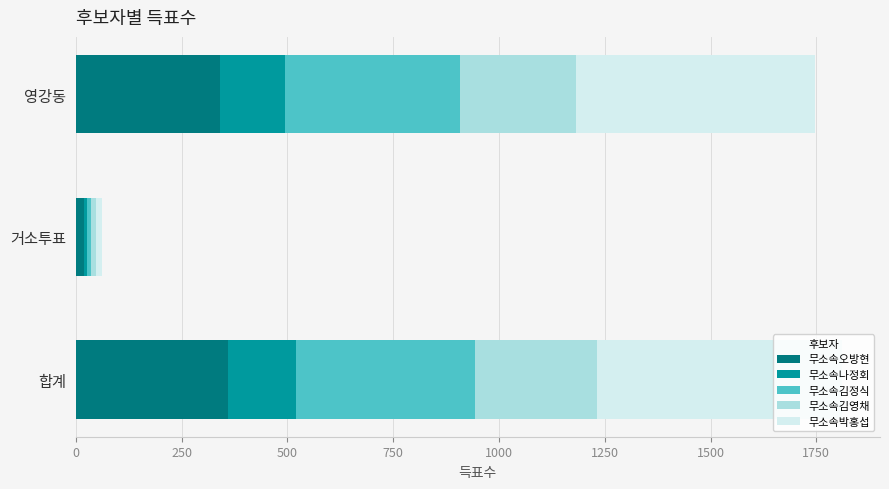

What is the maximum value for 무소속오방현?

359